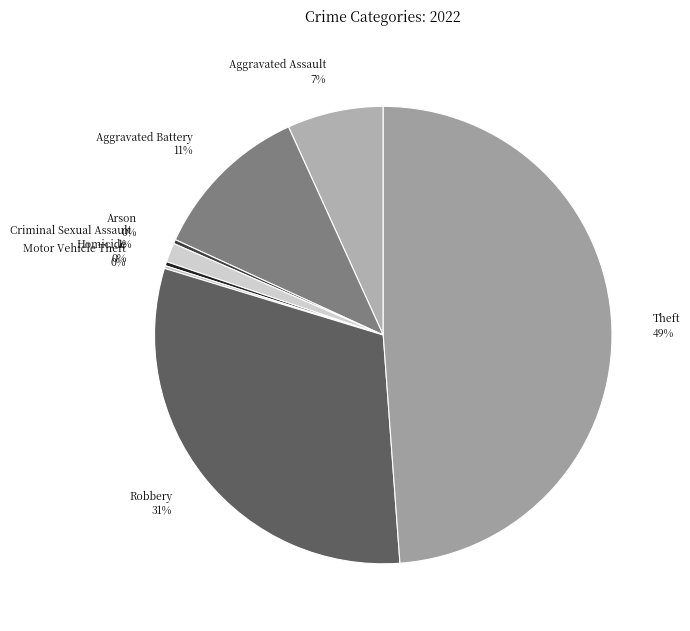

To the nearest percent, what is the difference between the largest and smallest slice percentages?

49%